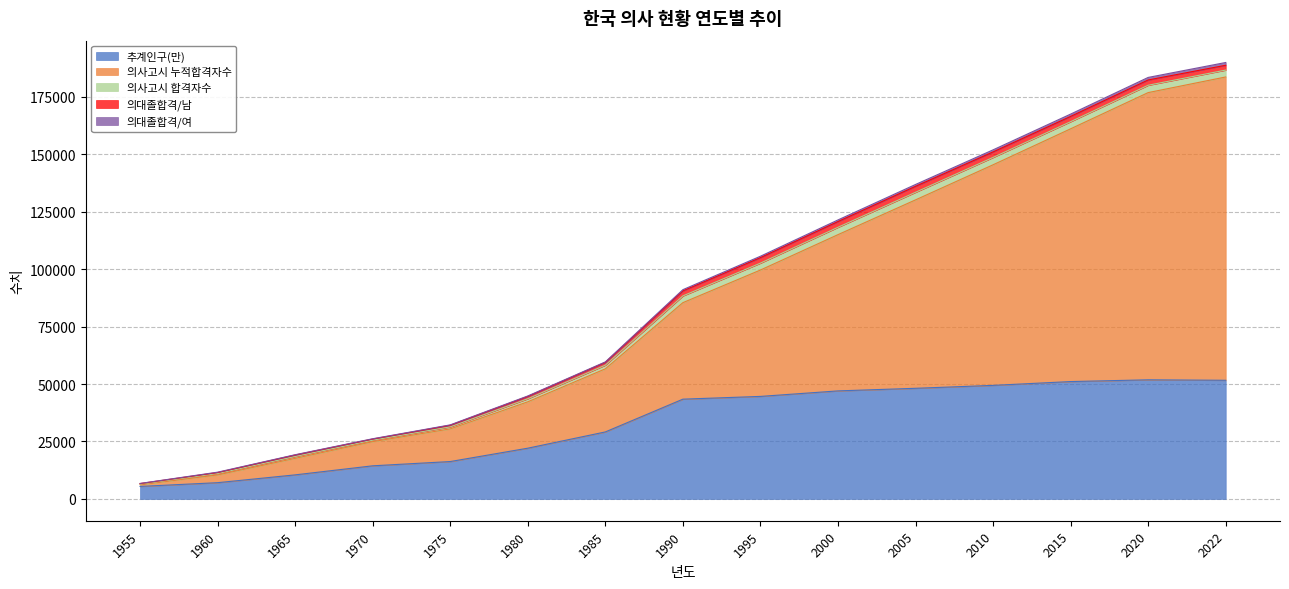

What is the minimum value for 추계인구(만)?

5435